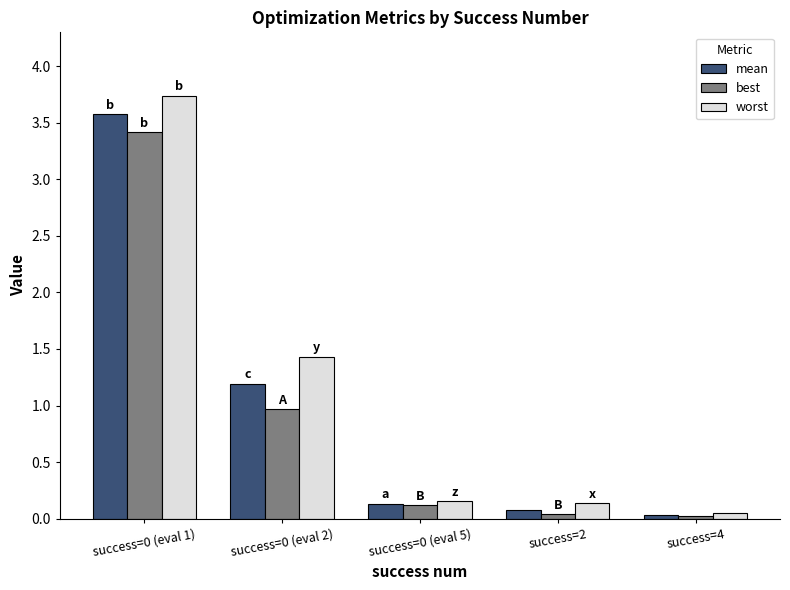

At success=0 (eval 2), list the series in order from smallest to largest.

best, mean, worst